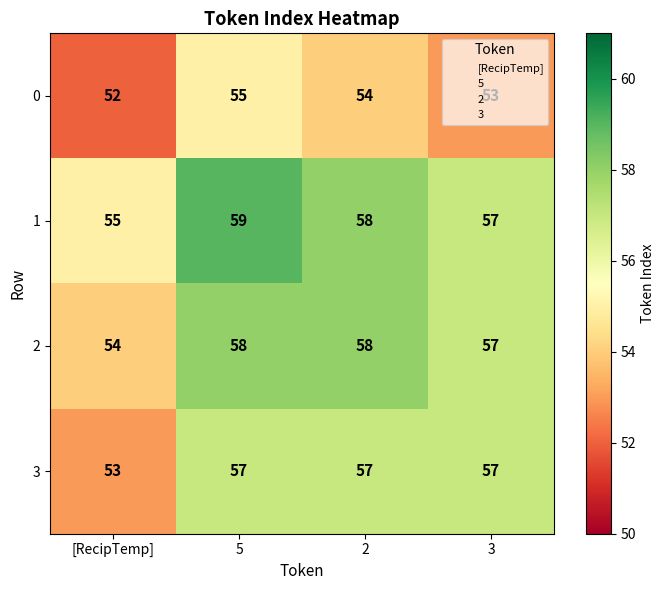

Which label corresponds to the smallest value in the chart?

[RecipTemp]